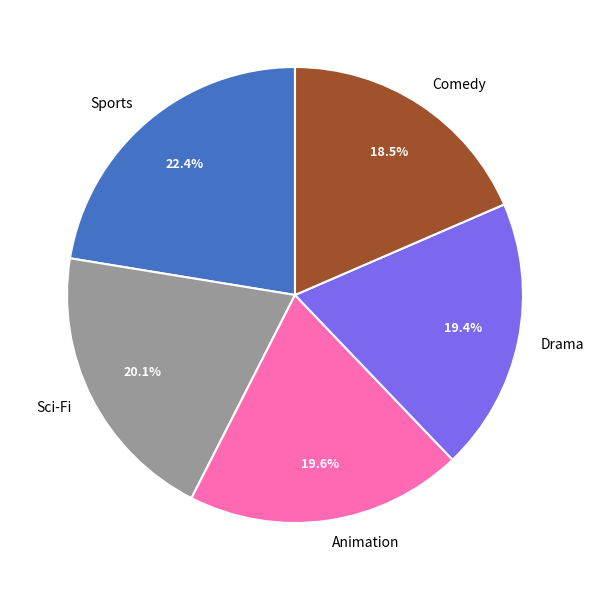

Does any single category account for the majority?

No